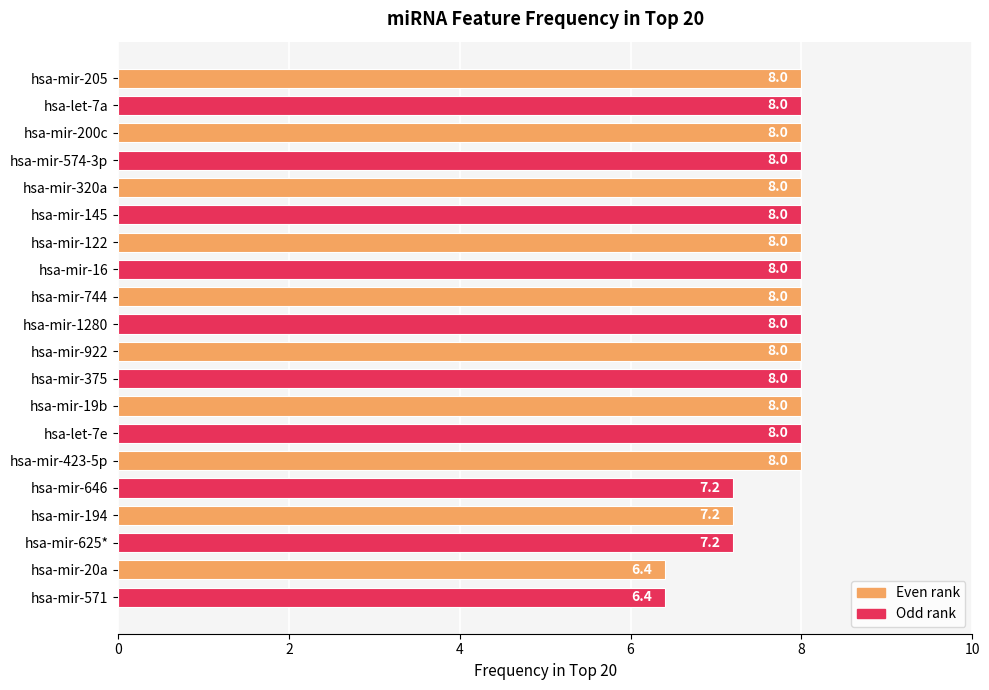

Count the values in the range 8 to 9.

15